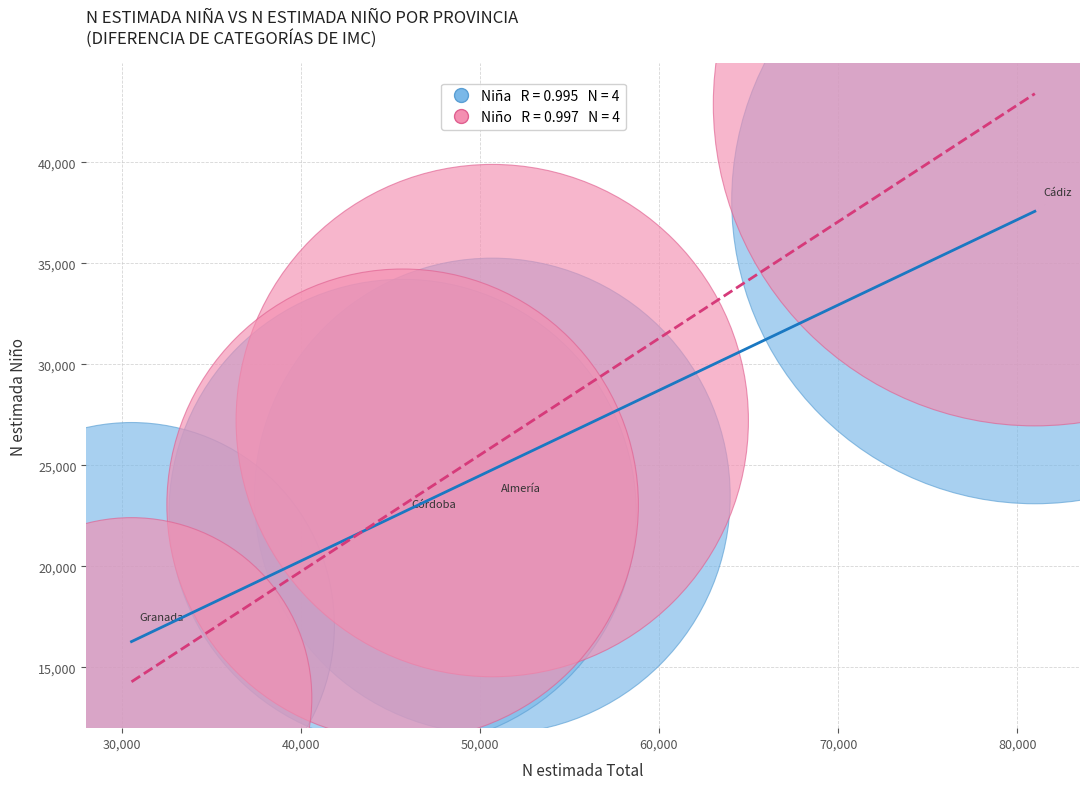

Across all data points, what is the average X value?

51980